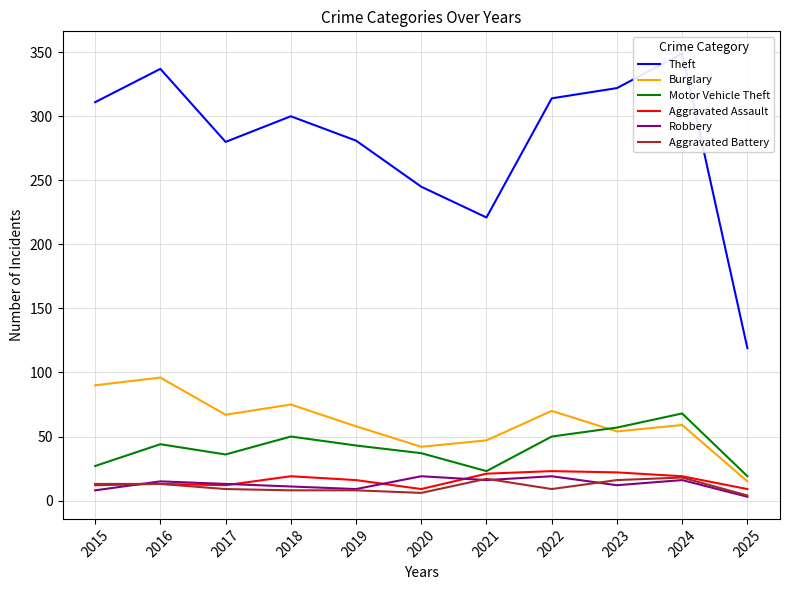

Which series changed the most between 2020 and 2025?

Theft